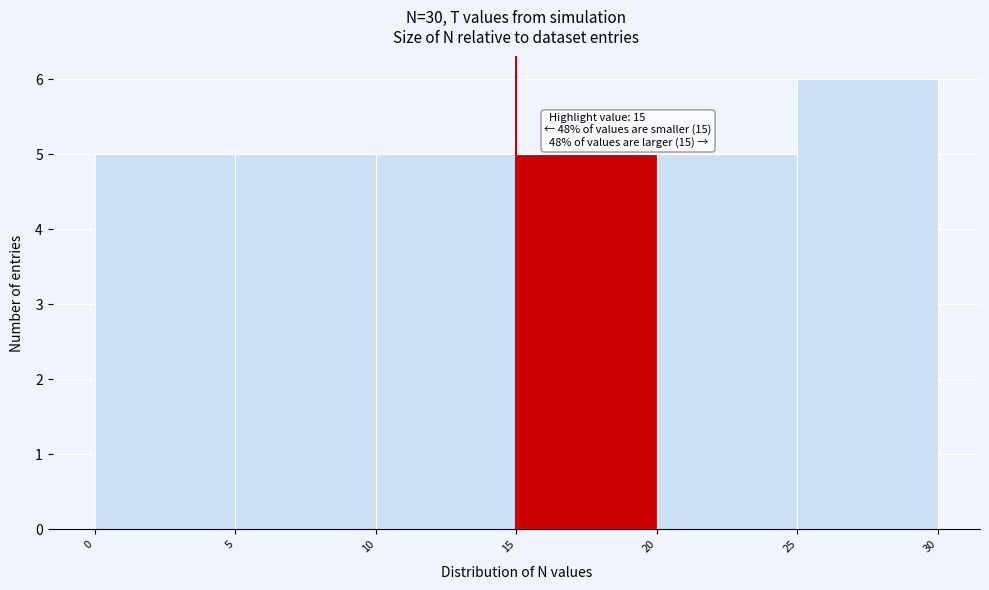

Over which range of the x-axis is the bar tallest?

25 to 30